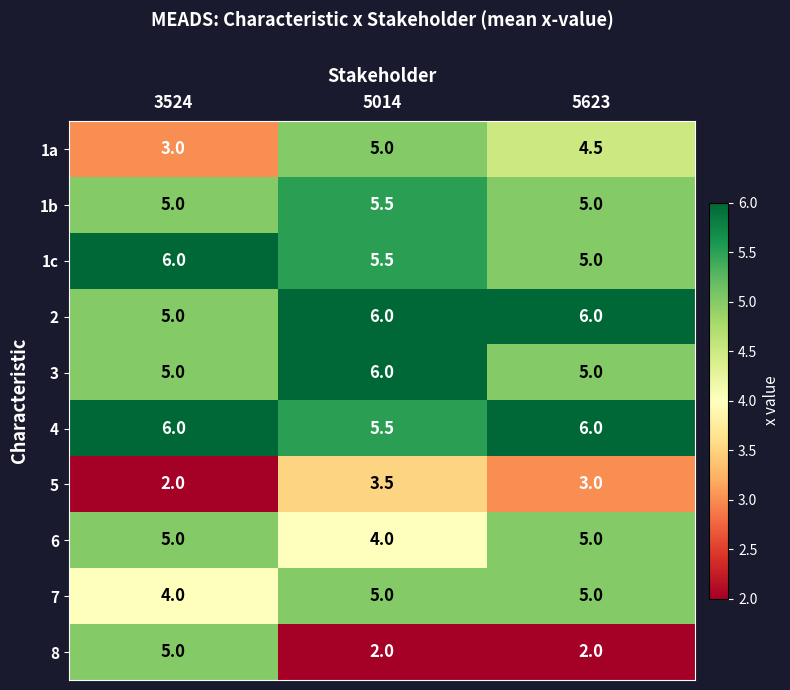

Reading left to right, list all the values displayed in this chart.

1a: 3524=3.0	5014=5.0	5623=4.5
1b: 3524=5.0	5014=5.5	5623=5.0
1c: 3524=6.0	5014=5.5	5623=5.0
2: 3524=5.0	5014=6.0	5623=6.0
3: 3524=5.0	5014=6.0	5623=5.0
4: 3524=6.0	5014=5.5	5623=6.0
5: 3524=2.0	5014=3.5	5623=3.0
6: 3524=5.0	5014=4.0	5623=5.0
7: 3524=4.0	5014=5.0	5623=5.0
8: 3524=5.0	5014=2.0	5623=2.0